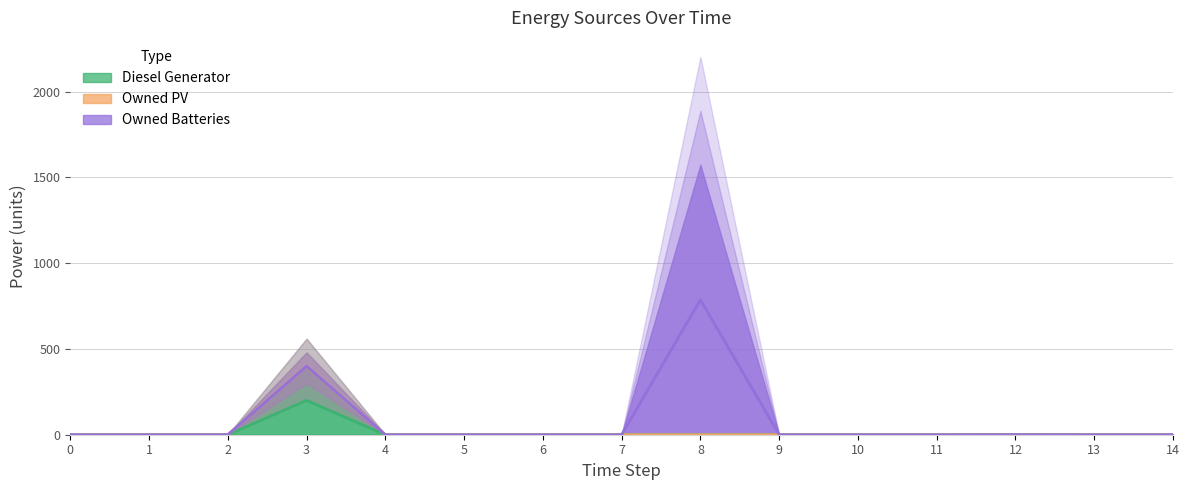

True or false: Diesel Generator and Owned PV intersect in this chart.

False